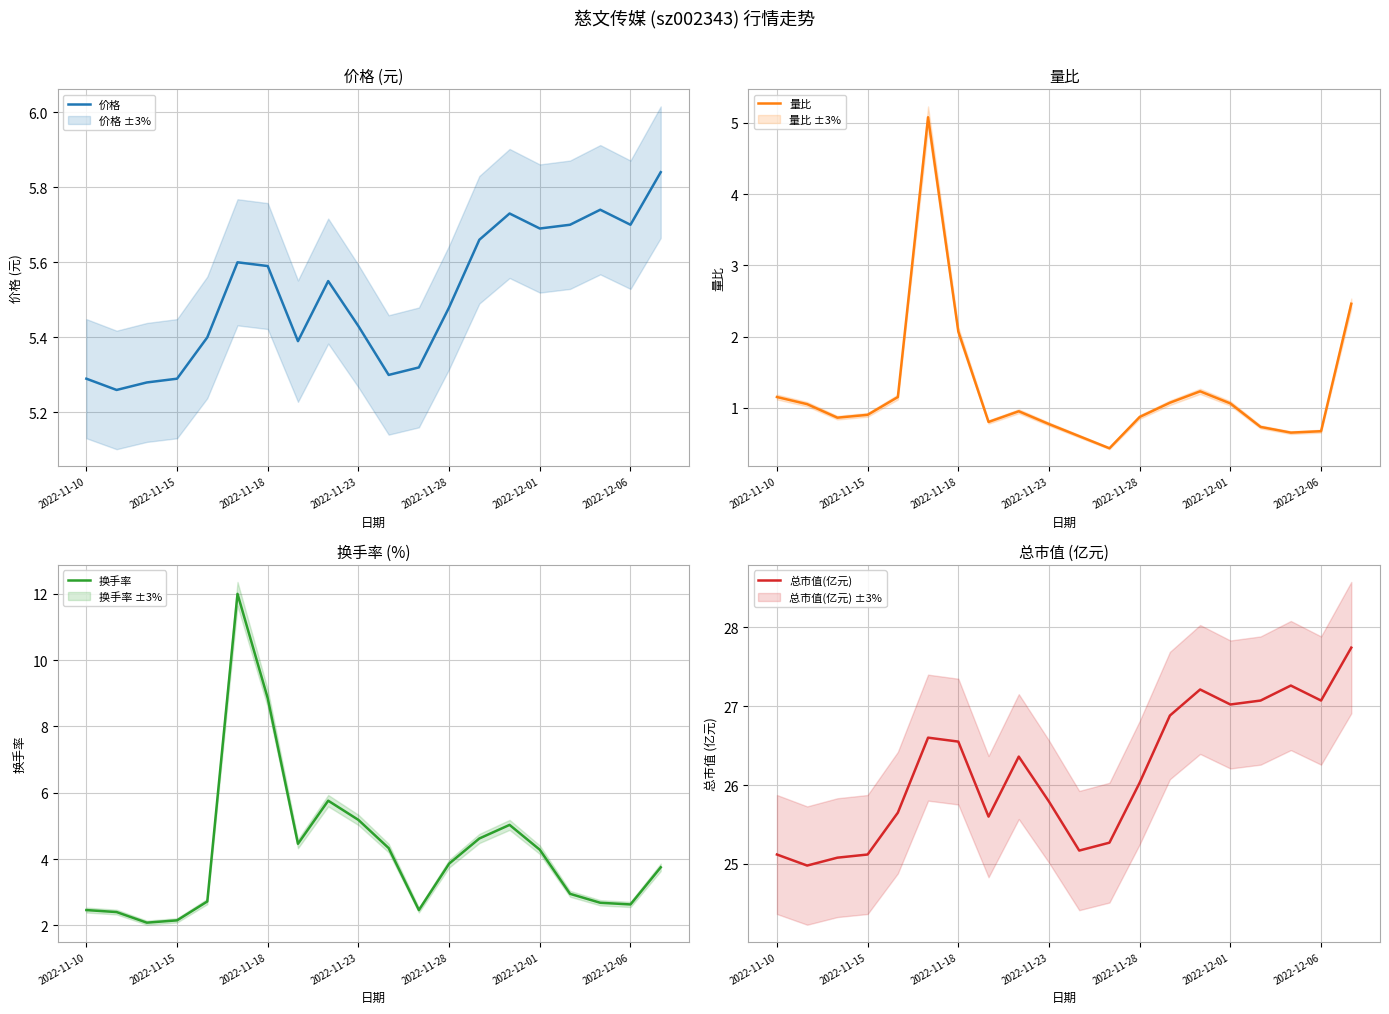

Does the chart display data point markers on the line(s)?

No